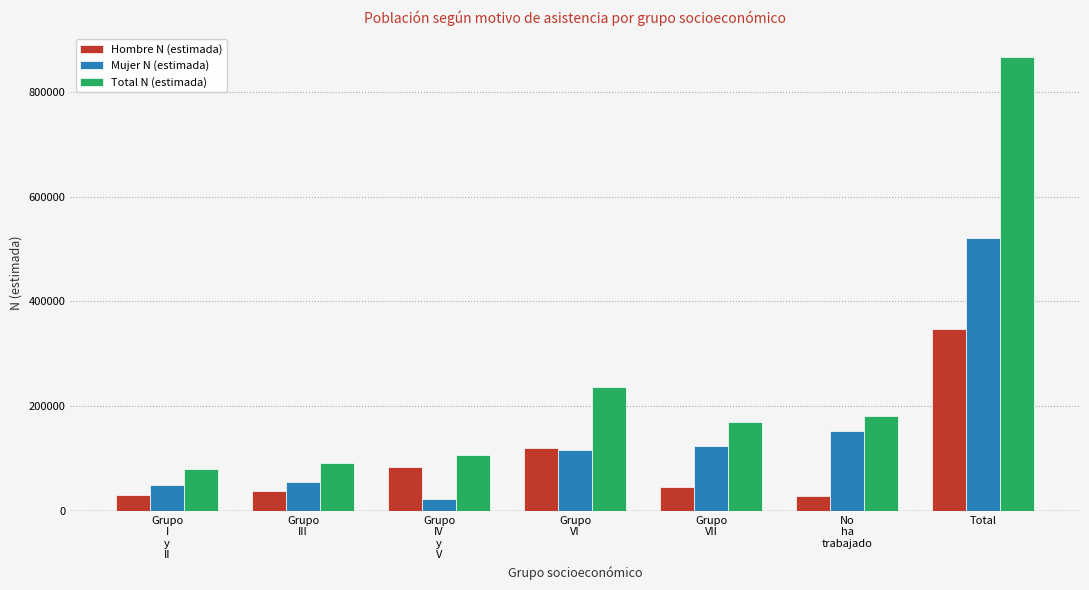

What is the average value of the Total N (estimada) series?

247998